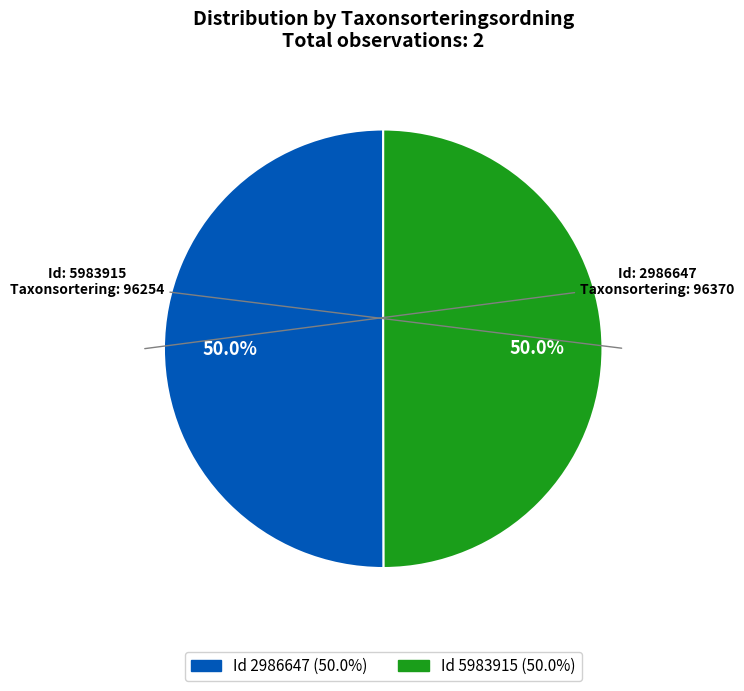

How many slices are in this pie chart?

2